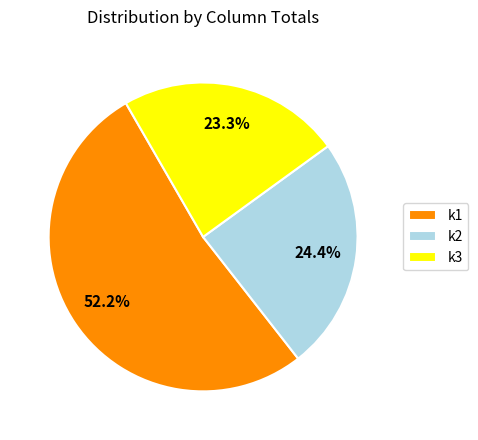

Which slice is the largest?

k1